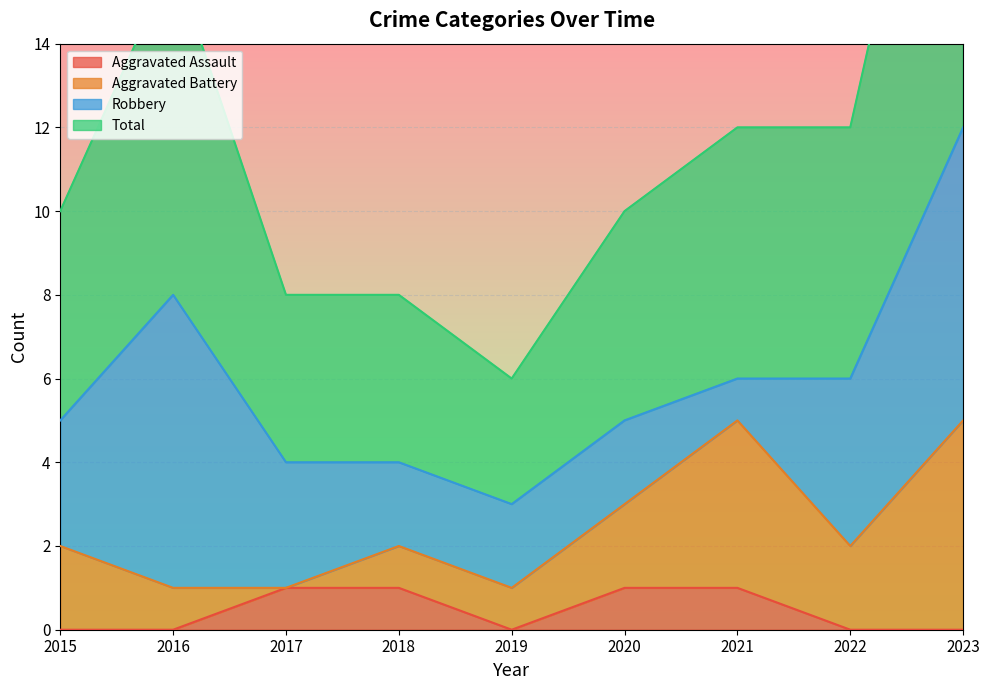

True or false: Total has a value of 5 at 2015.

True